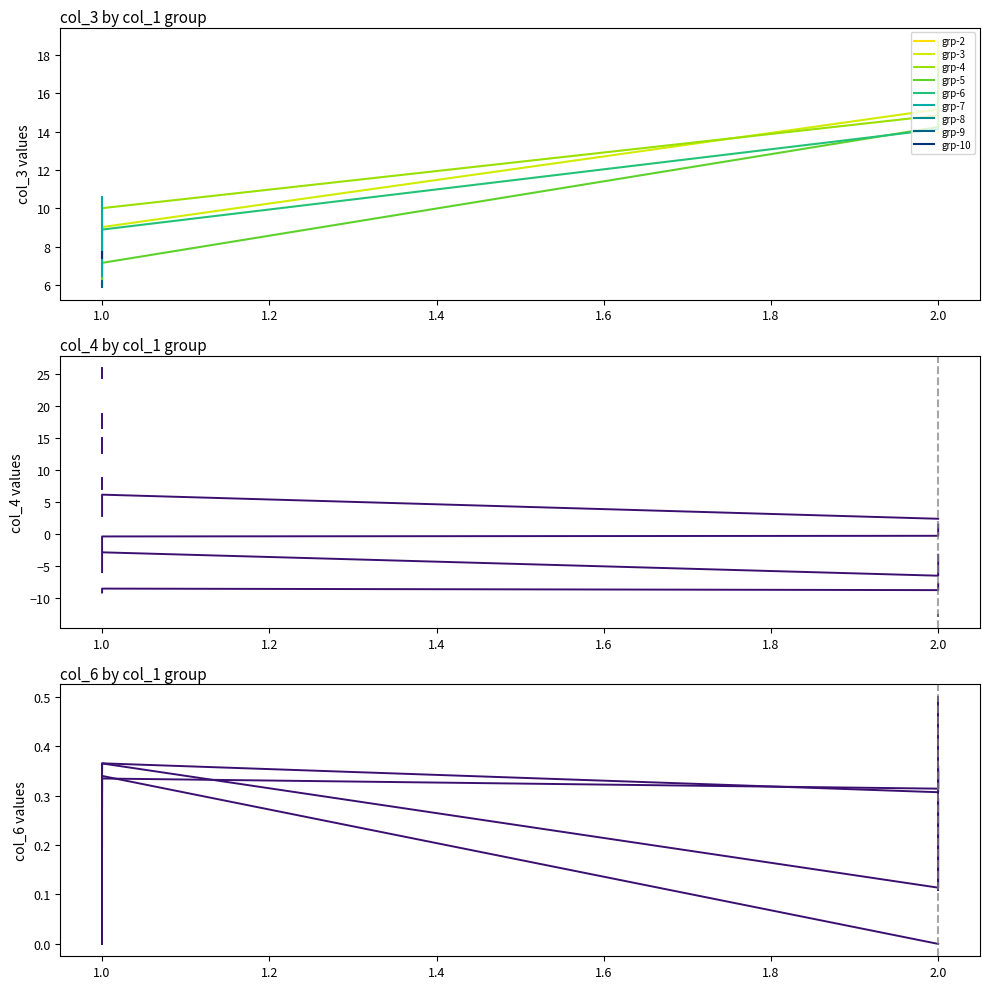

What is the difference between the second highest and minimum values in the col_4 series?

38.3